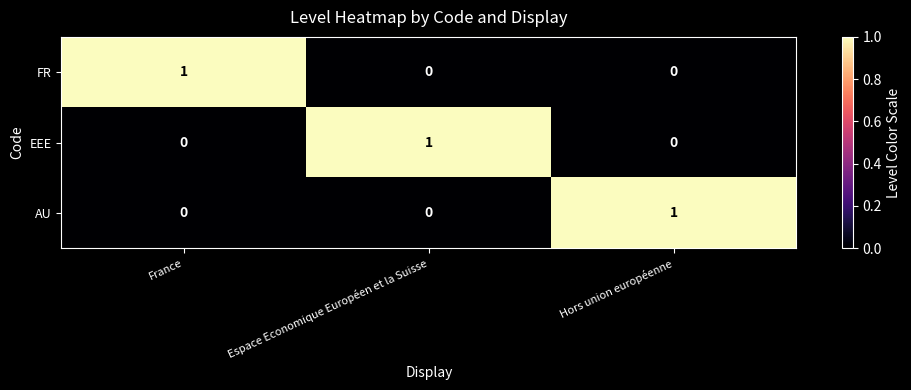

How many AU values are between 0 and 1?

3